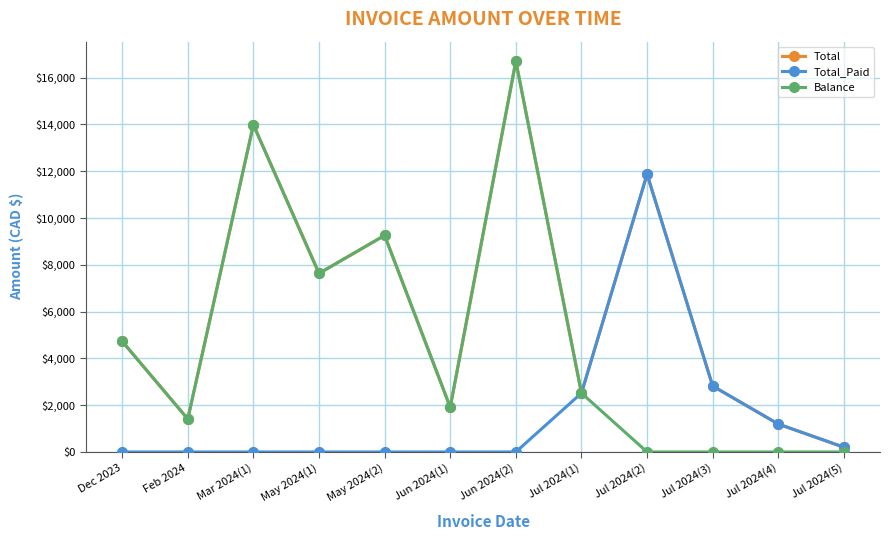

At how many categories does at least one series exceed 11122?

3